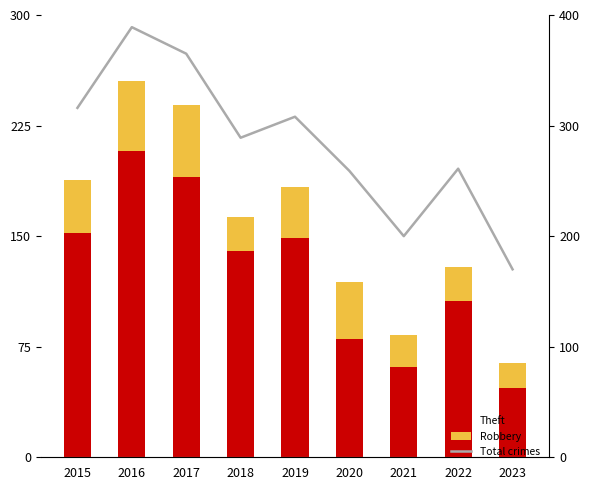

What is the value of the Total crimes bar at the 7th from the left?

200